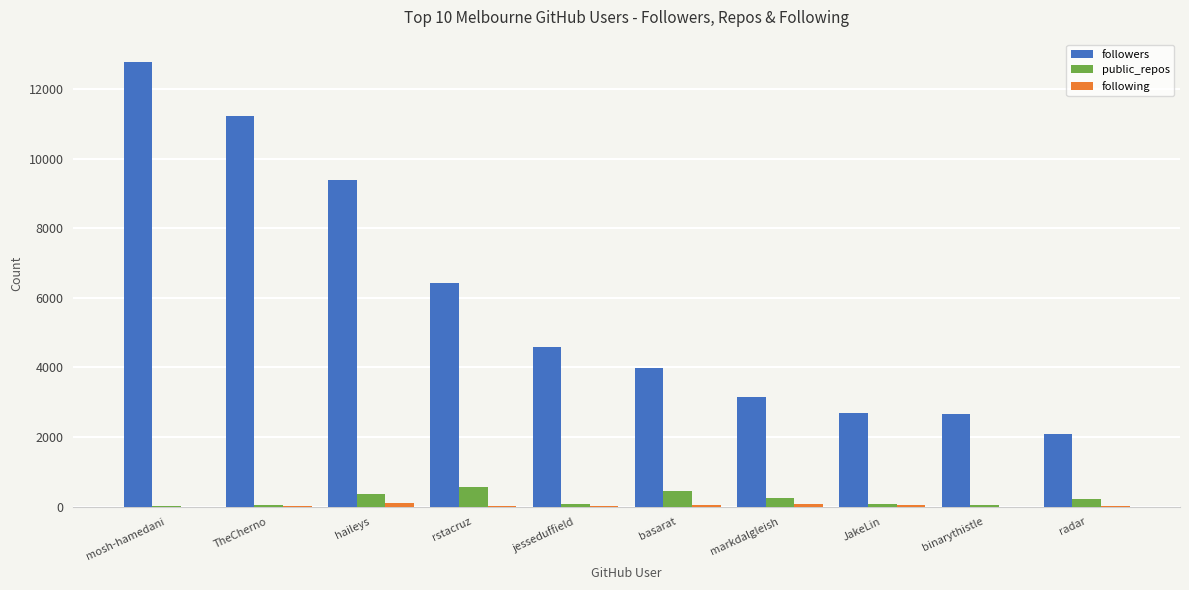

The followers series shows 20594 at mosh-hamedani. True or false?

False